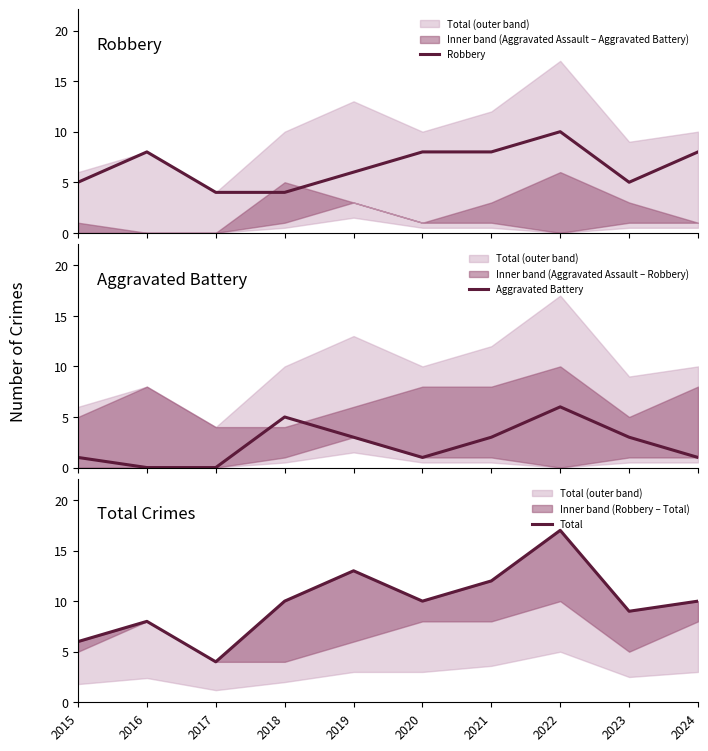

Read the Robbery value at 2017.

4